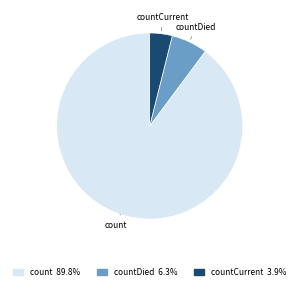

Does any single category account for the majority?

Yes